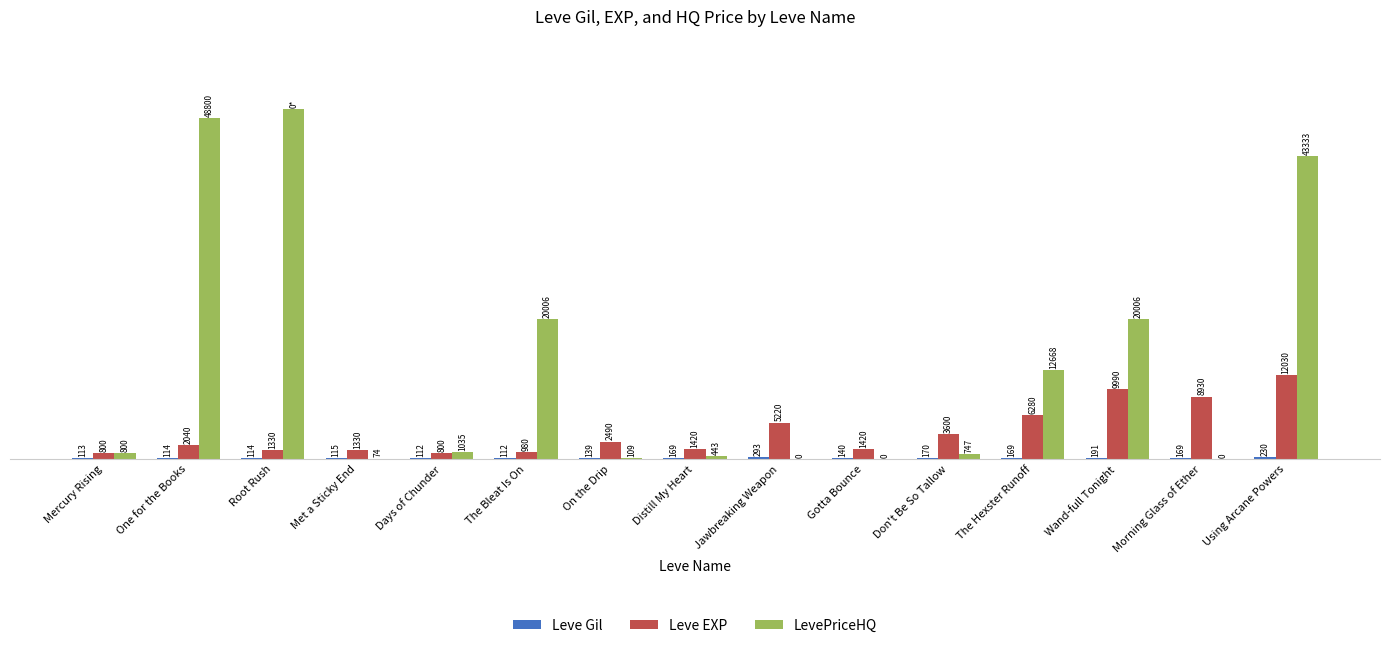

At which label does LevePriceHQ reach its peak?

Root Rush